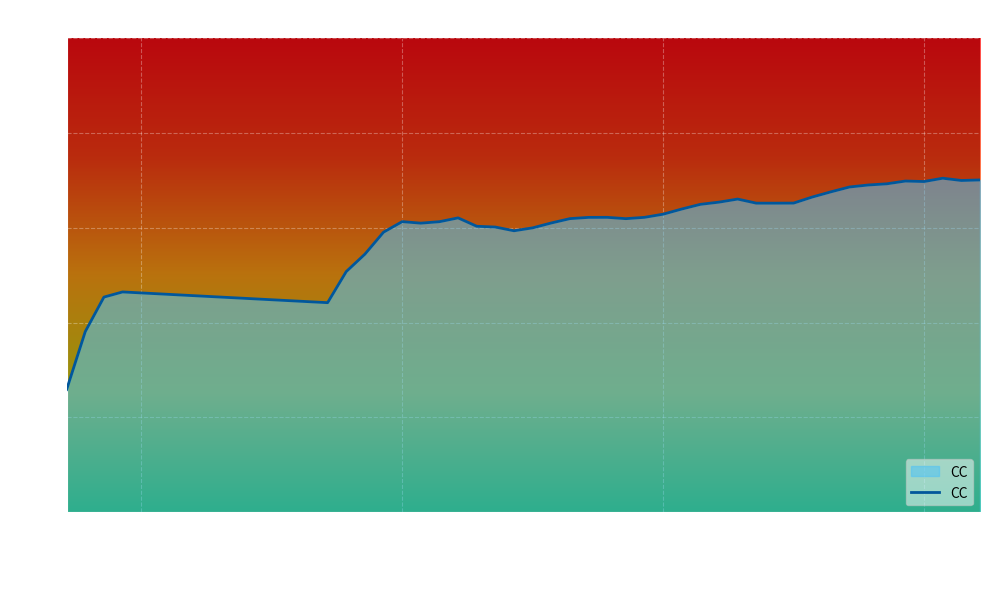

How many lines are shown in the chart?

1